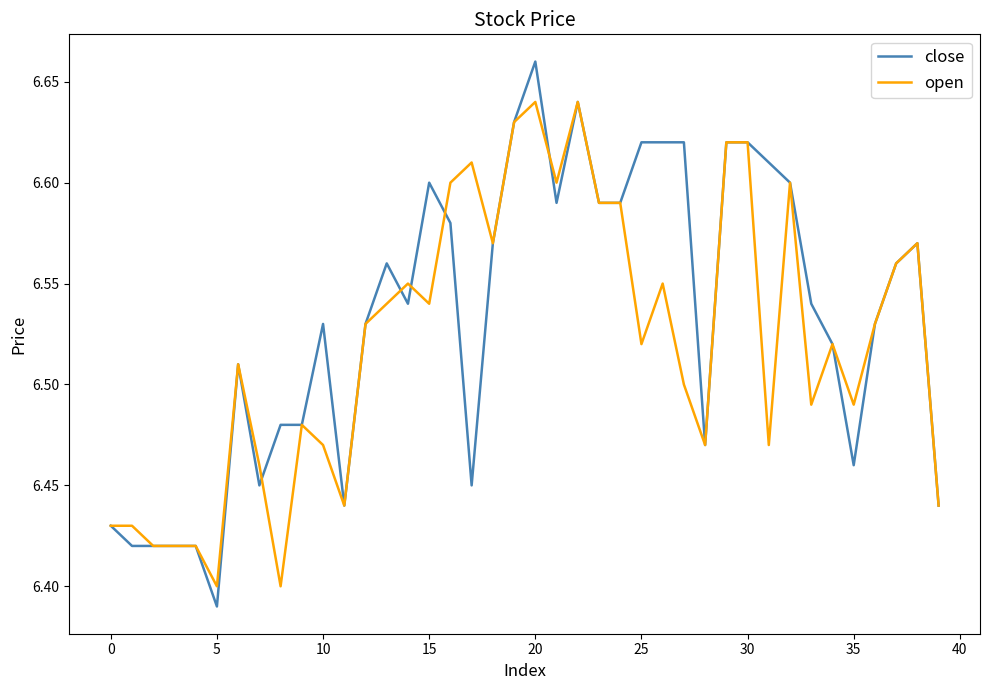

How many series are shown in this chart?

2